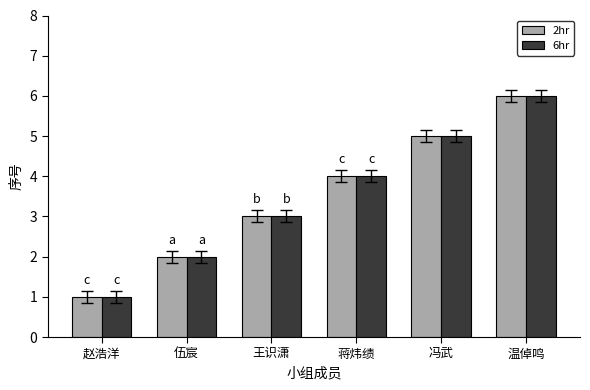

Reading left to right, what are all the values shown in this chart?

2hr: 赵浩洋=1	伍宸=2	王识潇=3	蒋炜绩=4	冯武=5	温倬鸣=6
6hr: 赵浩洋=1	伍宸=2	王识潇=3	蒋炜绩=4	冯武=5	温倬鸣=6